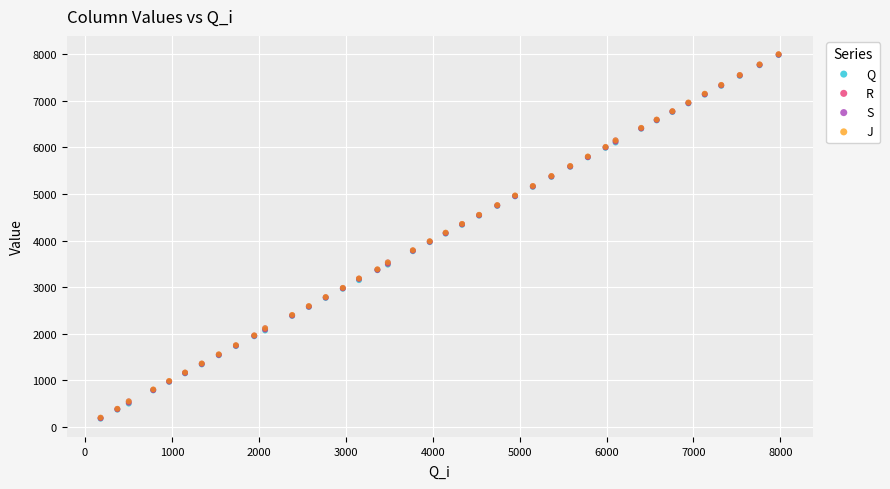

What are all the series names shown in the legend?

Q, R, S, J